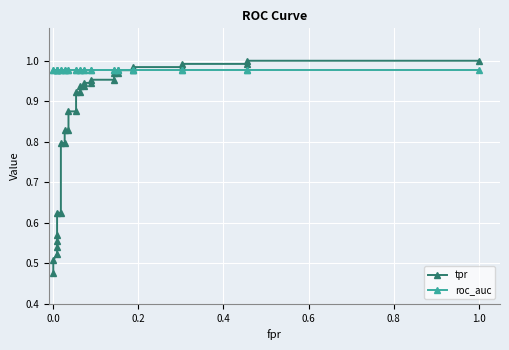

Reading left to right, extract all data points from this chart.

tpr: 0.5	0.5	0.5	0.5	0.6	0.6	0.6	0.6	0.8	0.8	0.8	0.8	0.9	0.9	0.9	0.9	0.9	0.9	0.9	0.9	1.0	1.0	1.0	1.0	1.0	1.0	1.0	1.0	1.0	1.0	1.0	1.0
roc_auc: 1.0	1.0	1.0	1.0	1.0	1.0	1.0	1.0	1.0	1.0	1.0	1.0	1.0	1.0	1.0	1.0	1.0	1.0	1.0	1.0	1.0	1.0	1.0	1.0	1.0	1.0	1.0	1.0	1.0	1.0	1.0	1.0